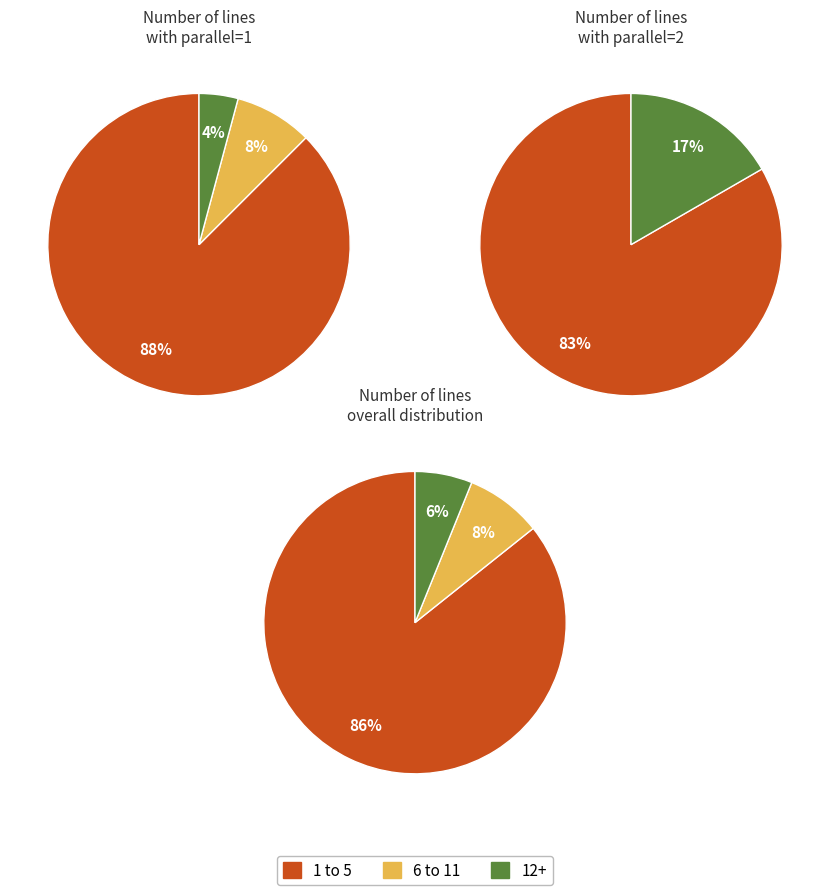

Which slice is the largest?

1 to 5